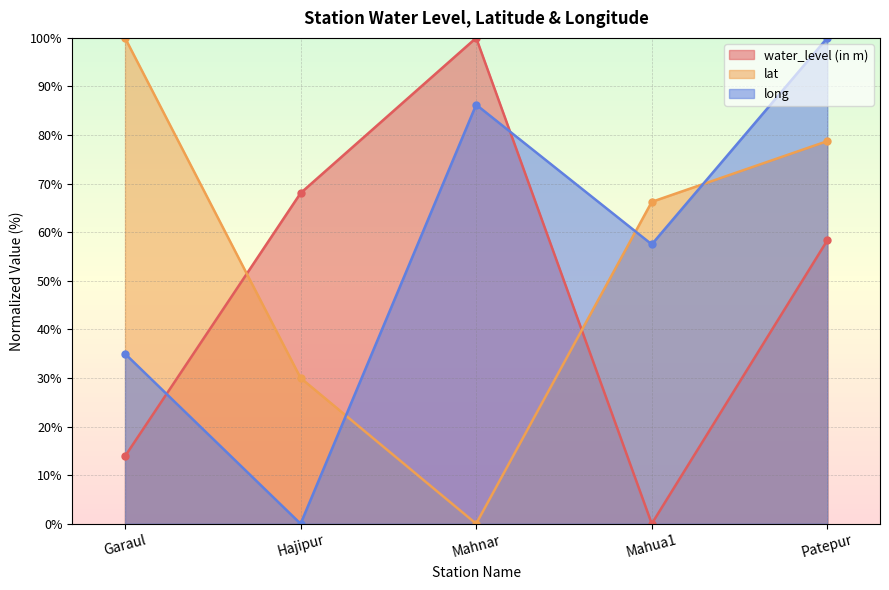

What are all the series names shown in the legend?

water_level (in m), lat, long